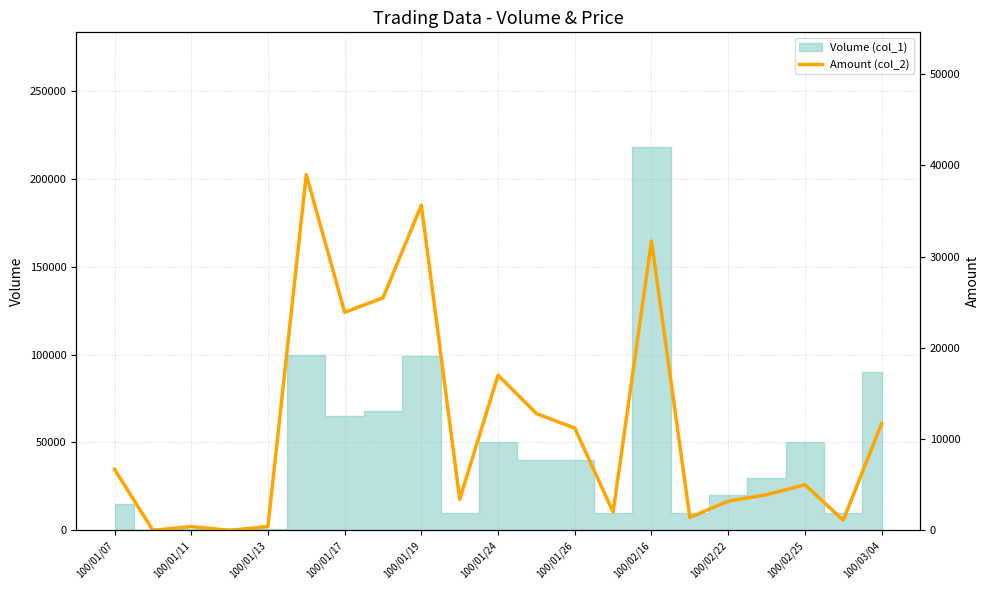

True or false: the data shows 6700 at 100/01/07.

True